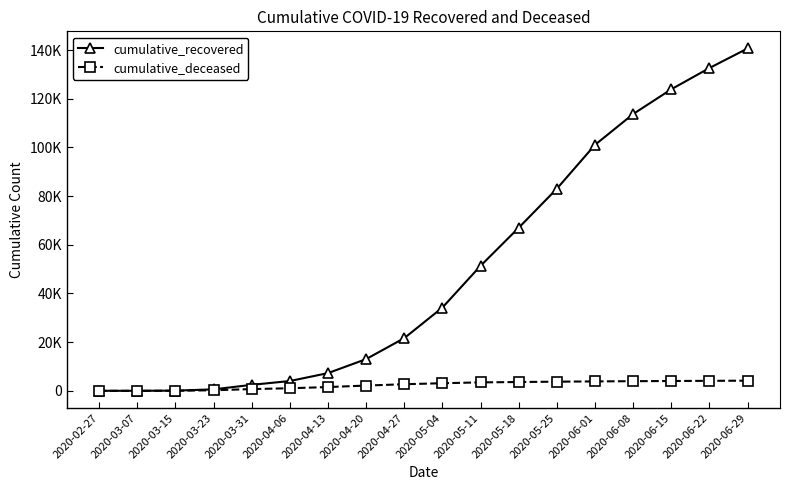

What are all the series names shown in the legend?

cumulative_recovered, cumulative_deceased